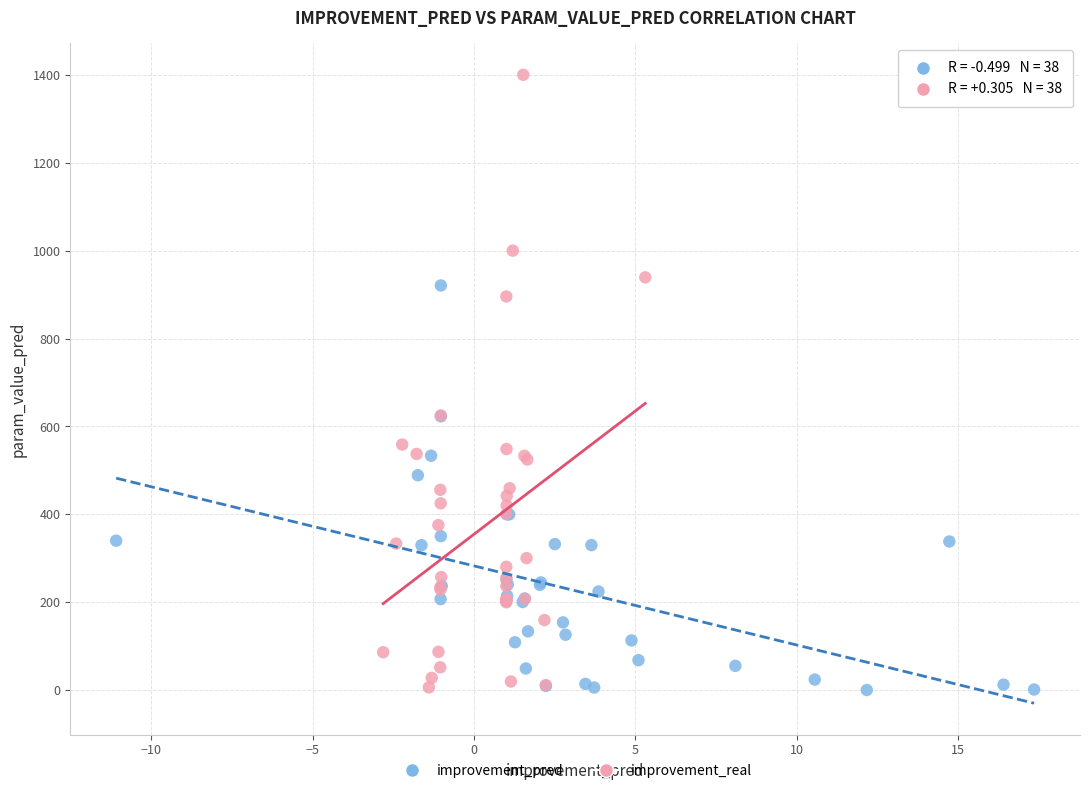

Which series reaches the maximum Y coordinate?

improvement_real